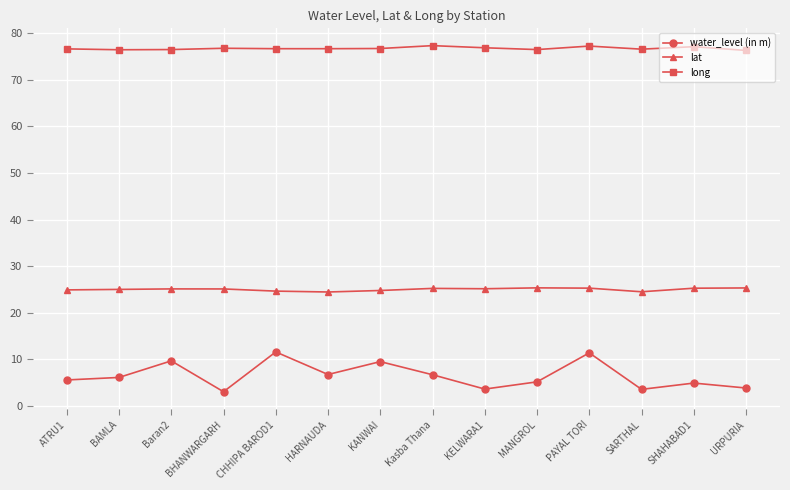

What are all the series names shown in the legend?

water_level (in m), lat, long